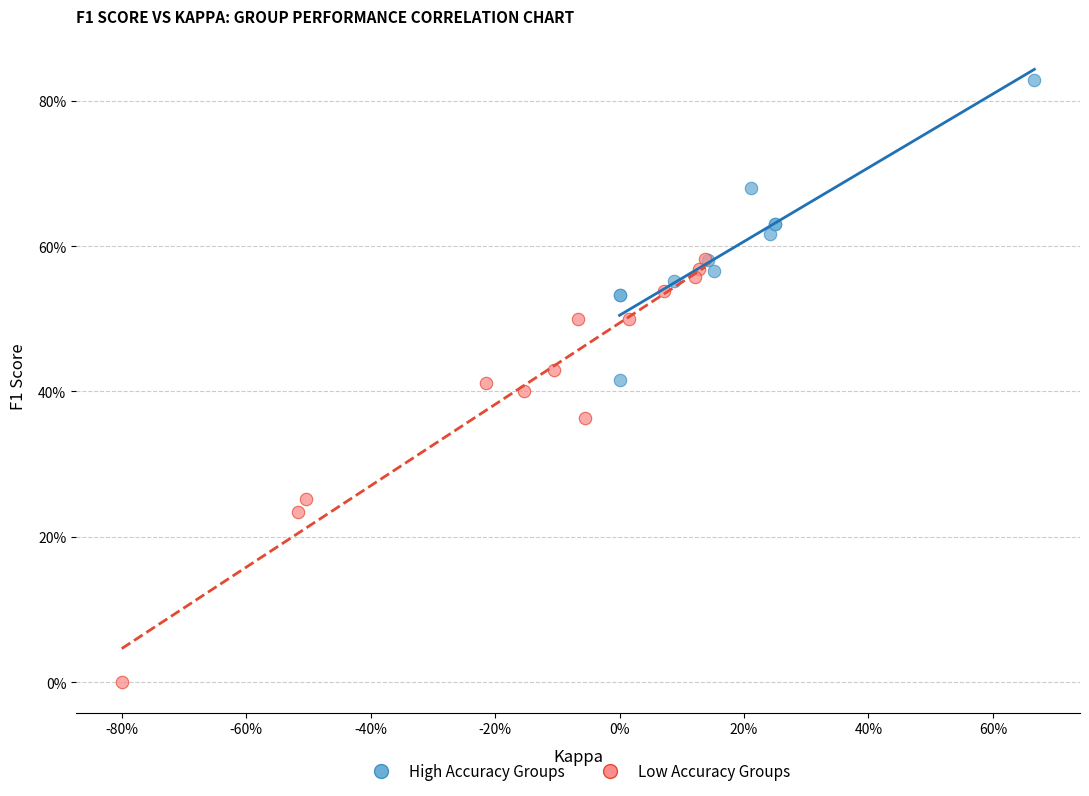

Which series reaches the minimum Y coordinate?

Low Accuracy Groups